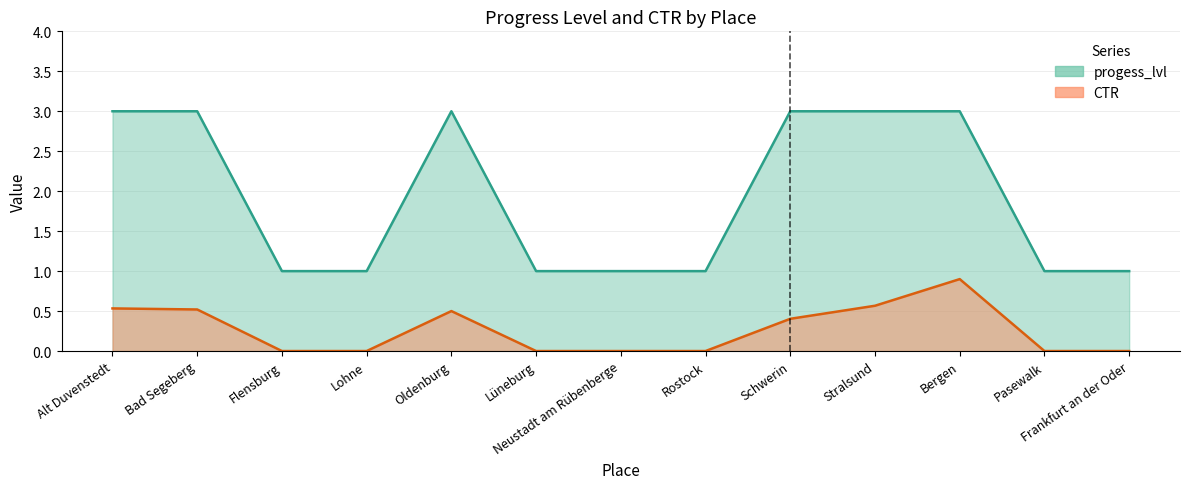

What is the approximate value at Bad Segeberg?

0.5